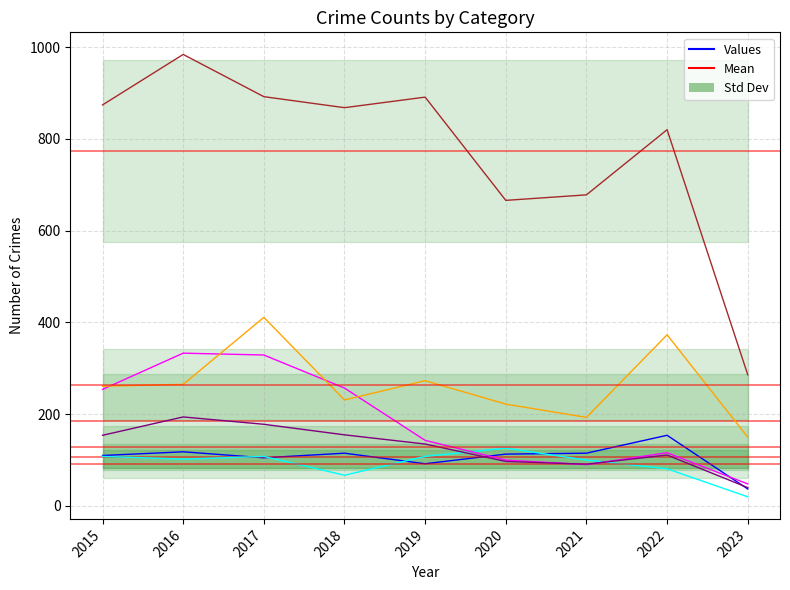

What is the average value of the Aggravated Assault series?

107